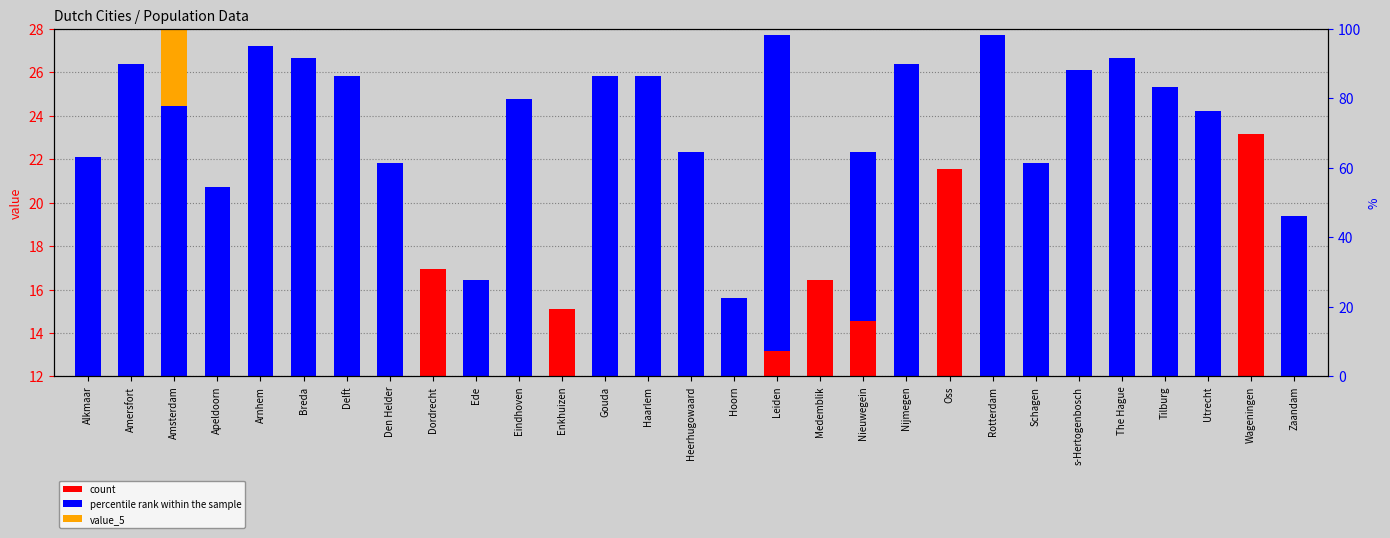

What is the total value across all series at Delft?

42.8